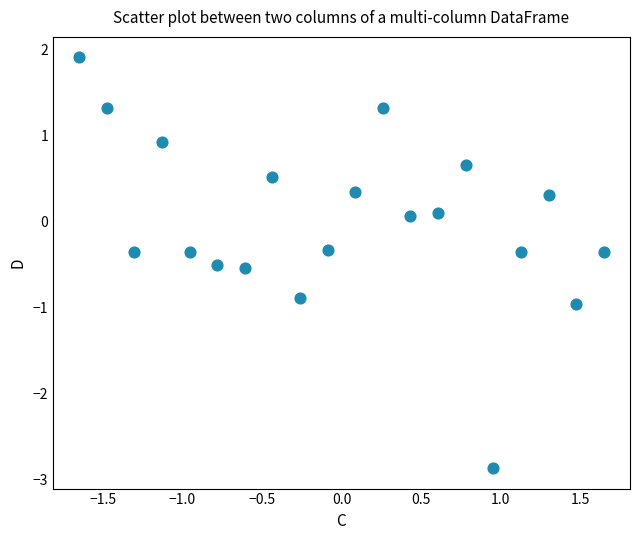

What is the range of X values (max minus min)?

3.3